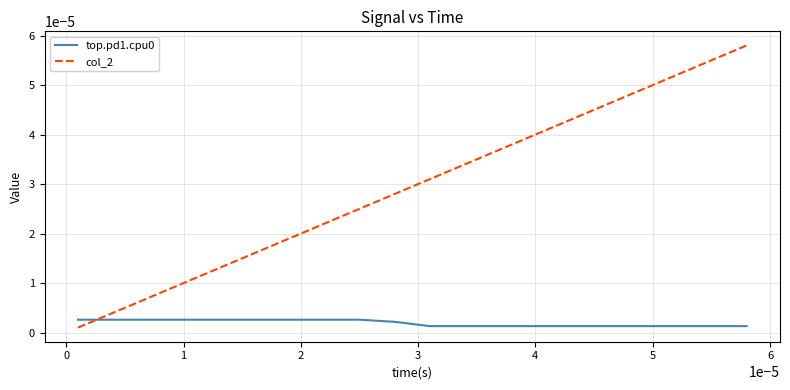

Which series has the widest spread of values?

col_2